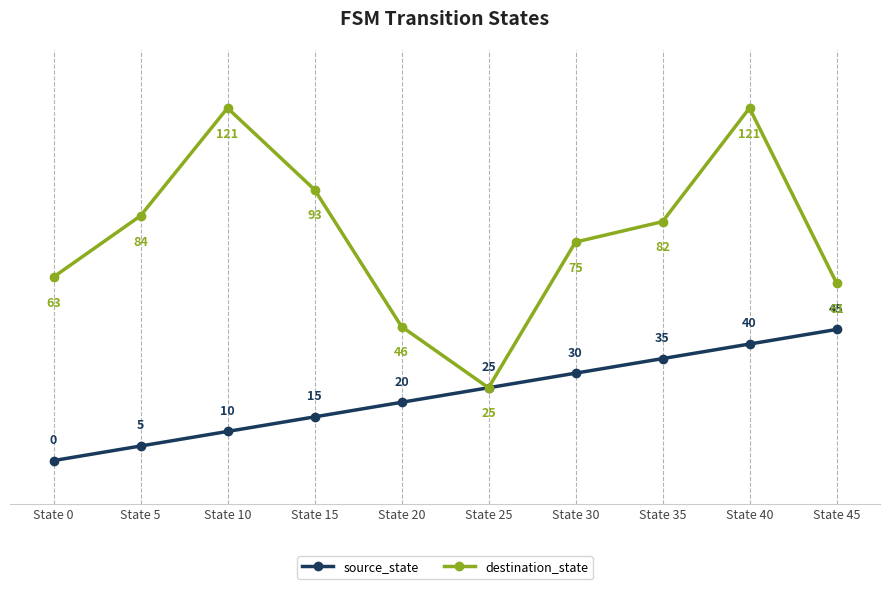

At how many categories does at least one series exceed 95?

2